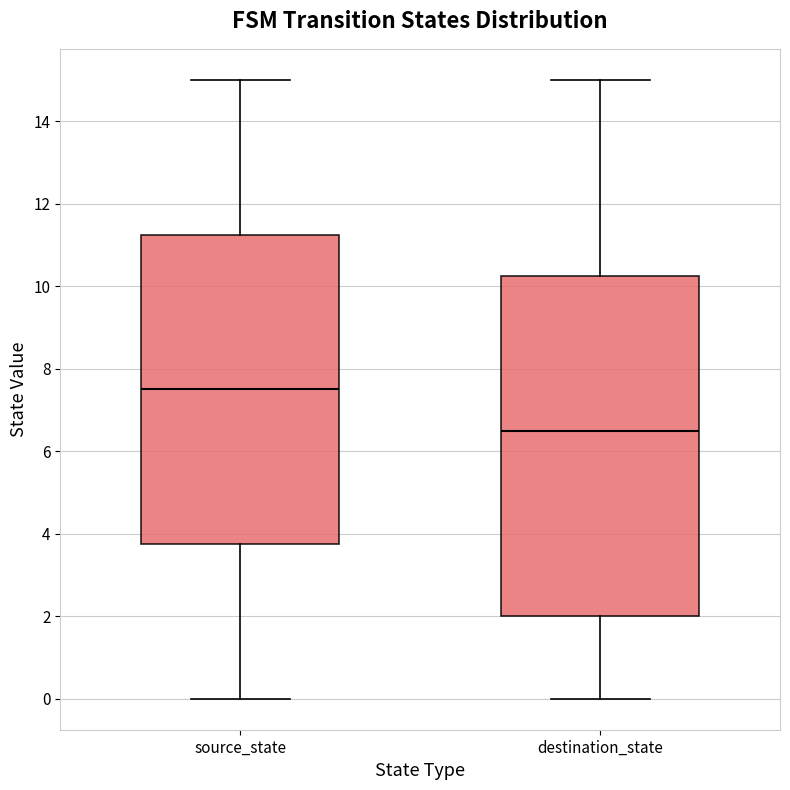

Reading left to right, read every box against the y-axis: the position of its median line, the range the box covers, and the ends of its whiskers. The values are not printed on the chart, so give them approximately, as read against the axis.

source_state: median 7.6, box 3.8 to 11.2, whiskers 0.0 to 15.0
destination_state: median 6.6, box 2.0 to 10.2, whiskers 0.0 to 15.0